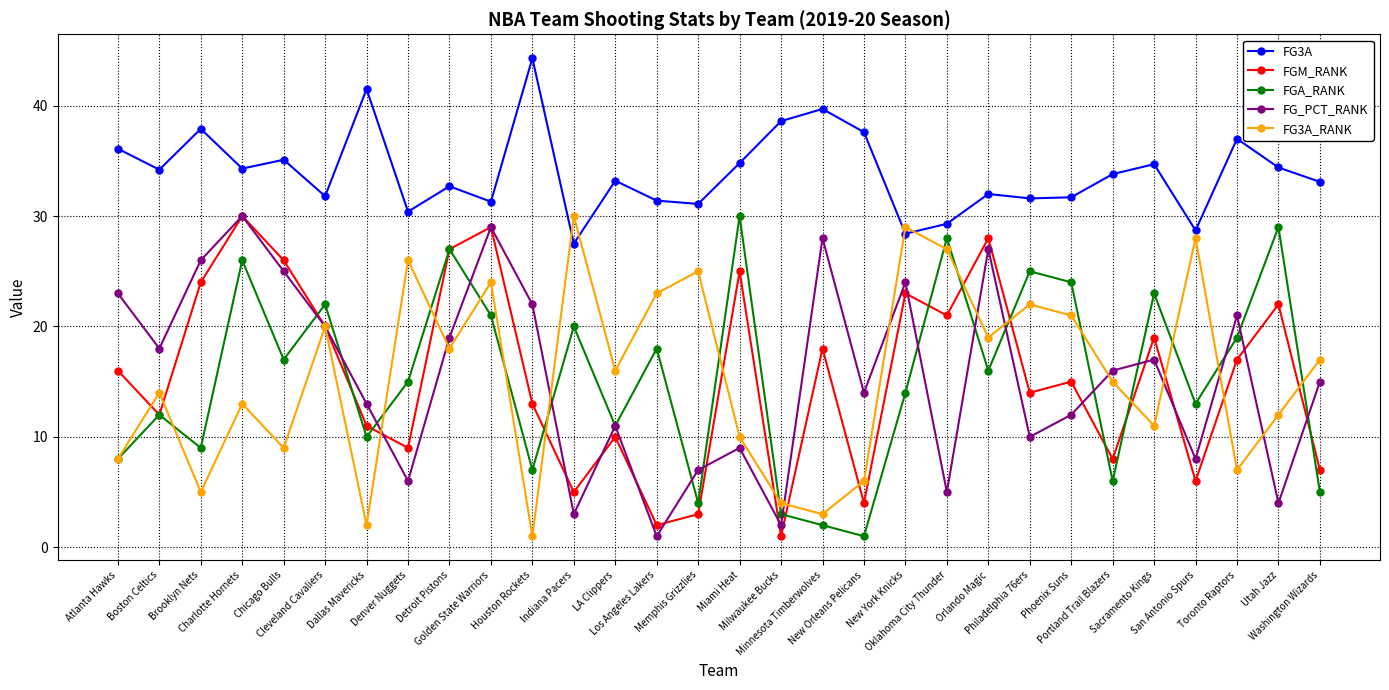

What is the spread (max minus min) of values at Los Angeles Lakers?

30.4